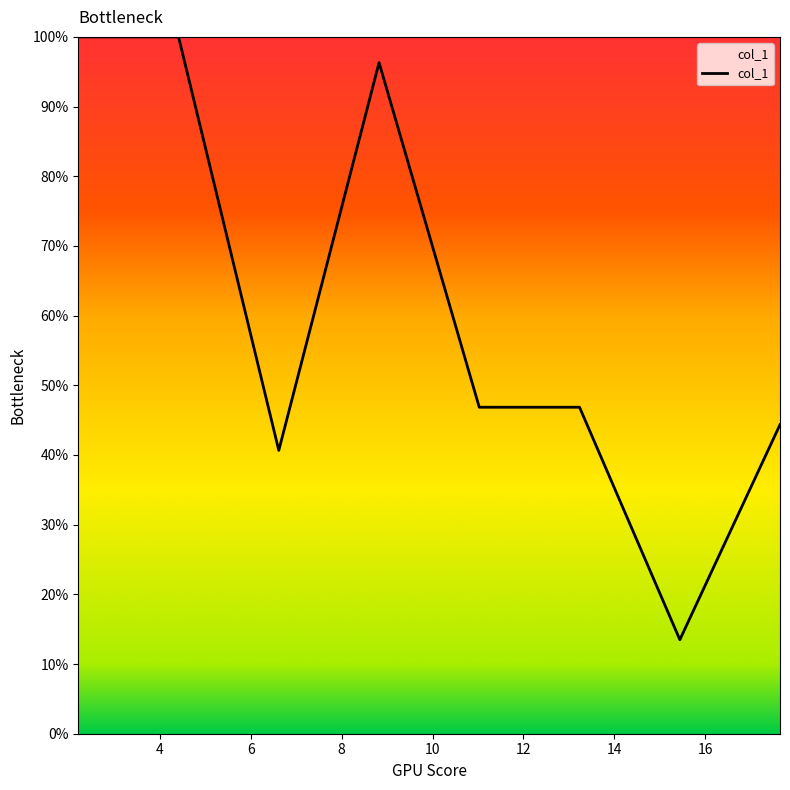

What is the difference between the maximum and minimum values?

0.9